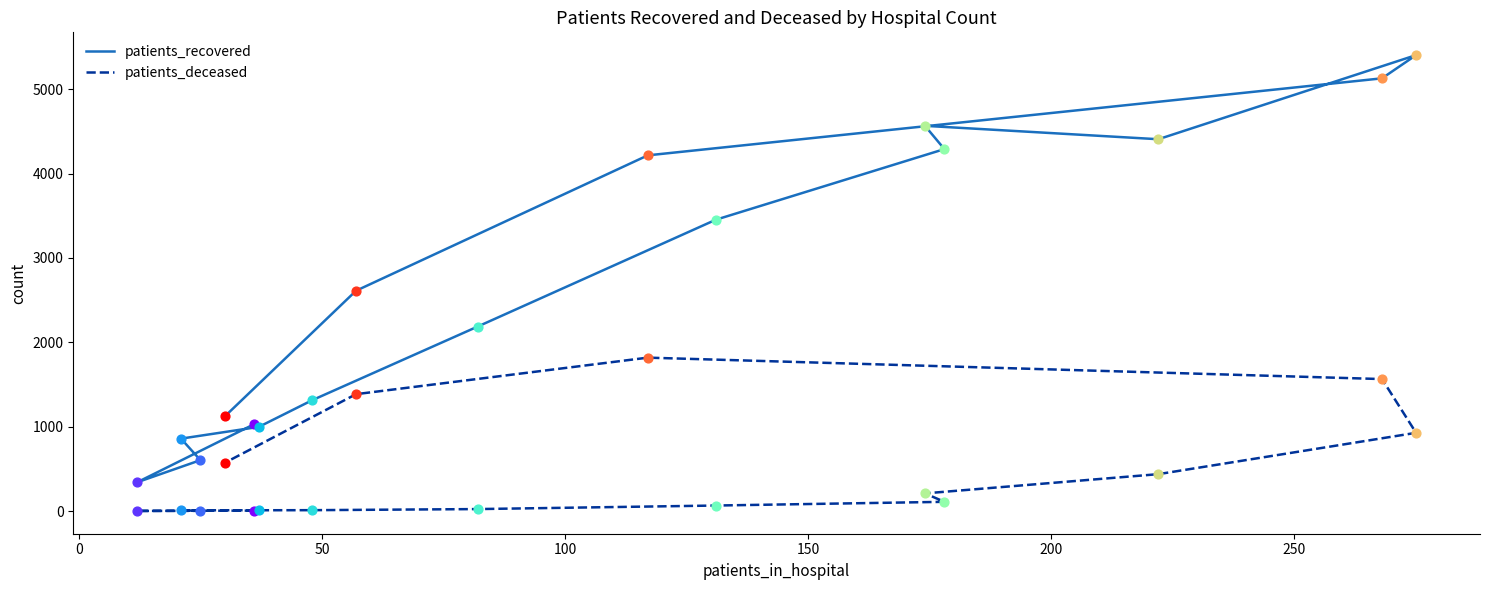

Which series reaches the maximum Y coordinate?

patients_recovered